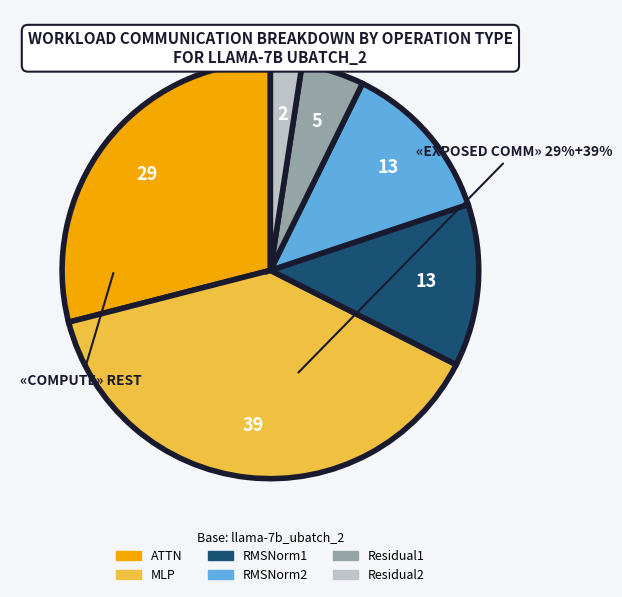

Which category has the smallest portion of the pie?

Residual2